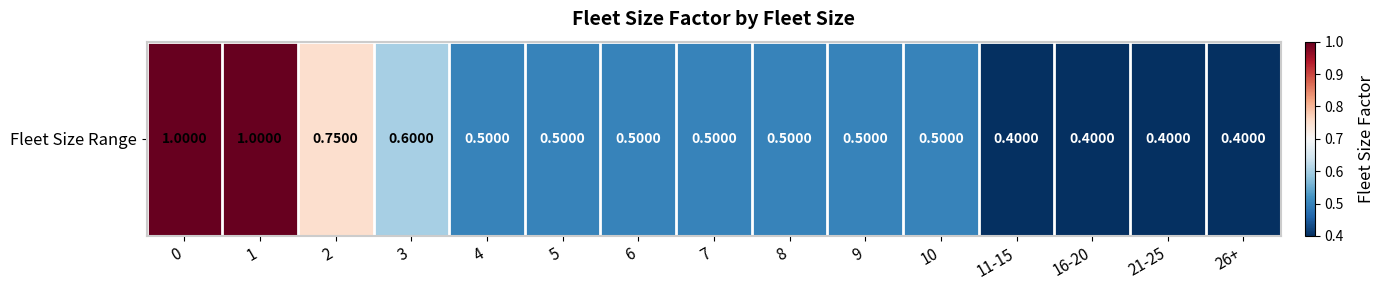

List the labels in order of value, largest first.

0, 1, 2, 3, 4, 5, 6, 7, 8, 9, 10, 11-15, 16-20, 21-25, 26+